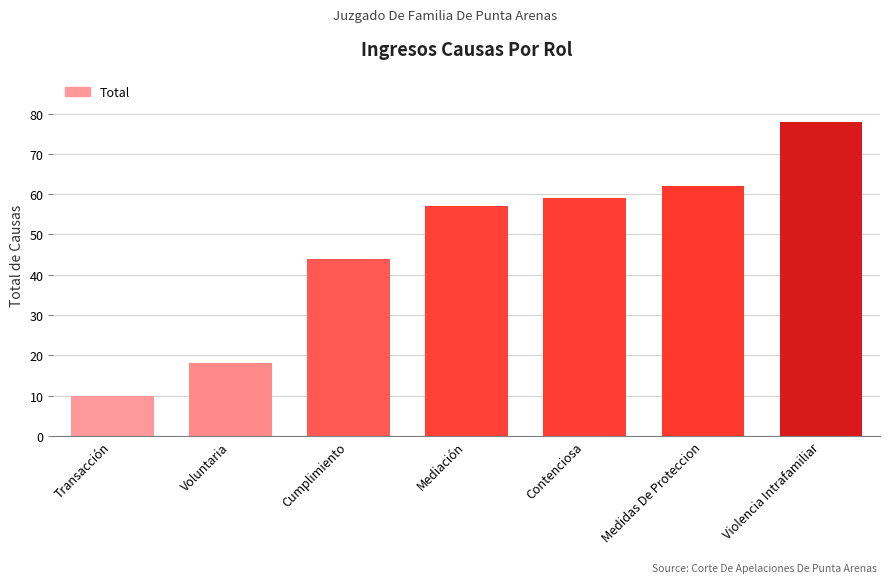

What is the value of the 6th bar from the left?

62